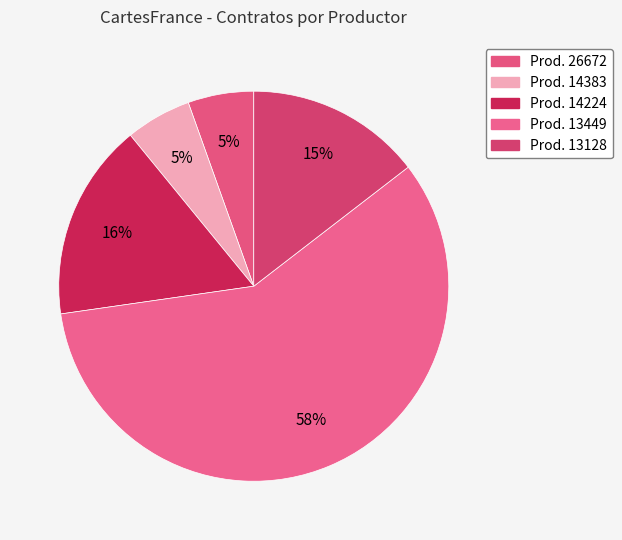

Count the number of slices in the pie.

5